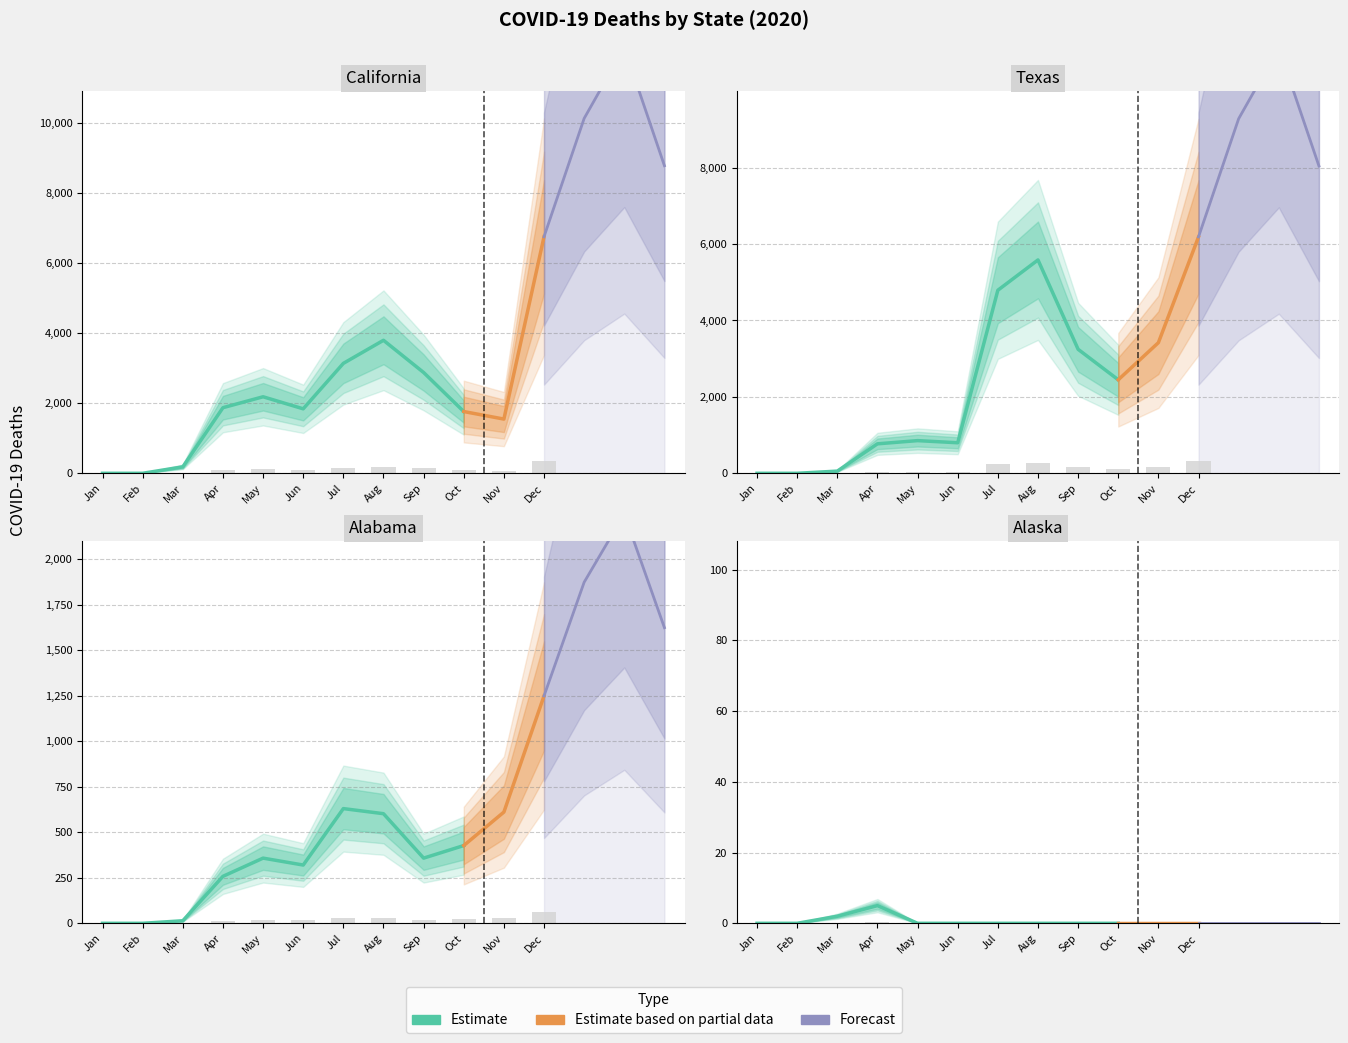

What is the value of the Texas bar at the 4th from the left?

38.6